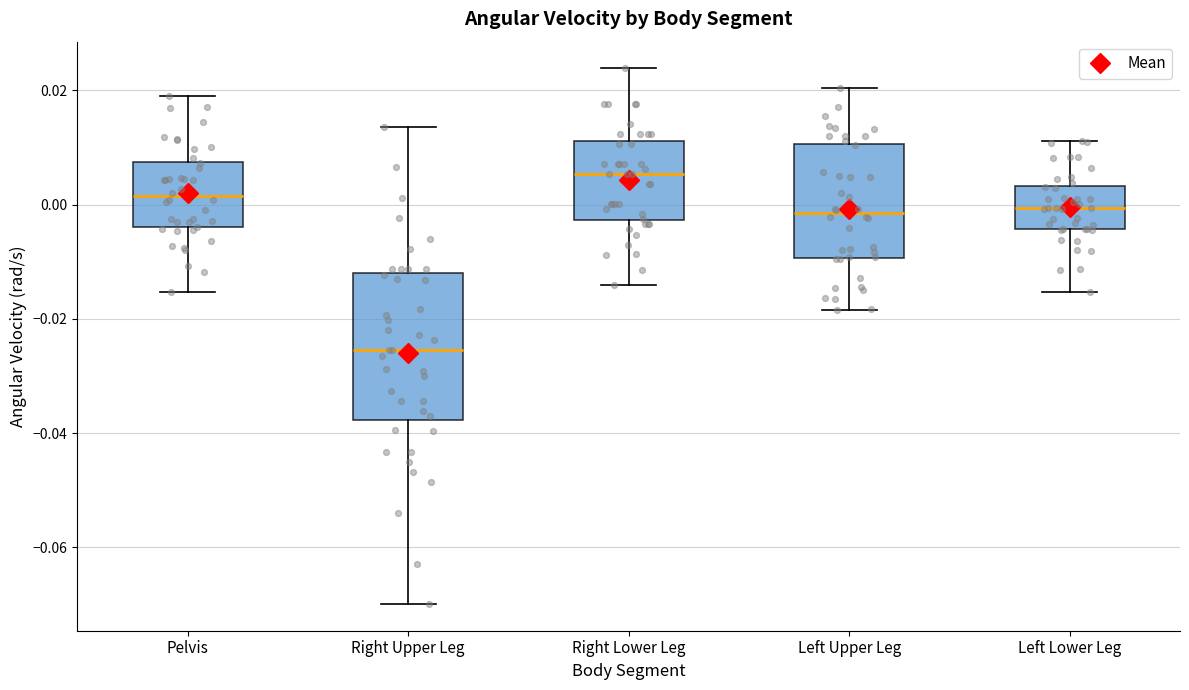

Which box's median line is the highest?

Right Lower Leg